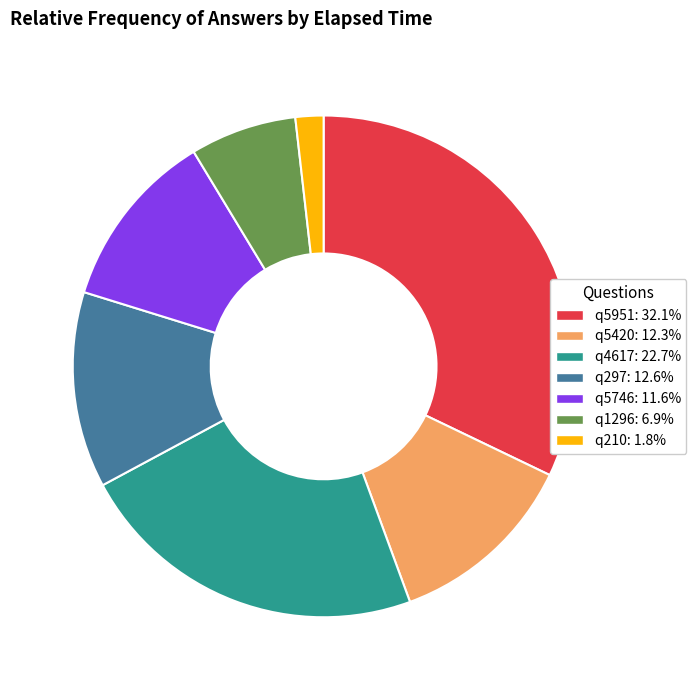

Does q5746 account for over 50% of the chart?

No